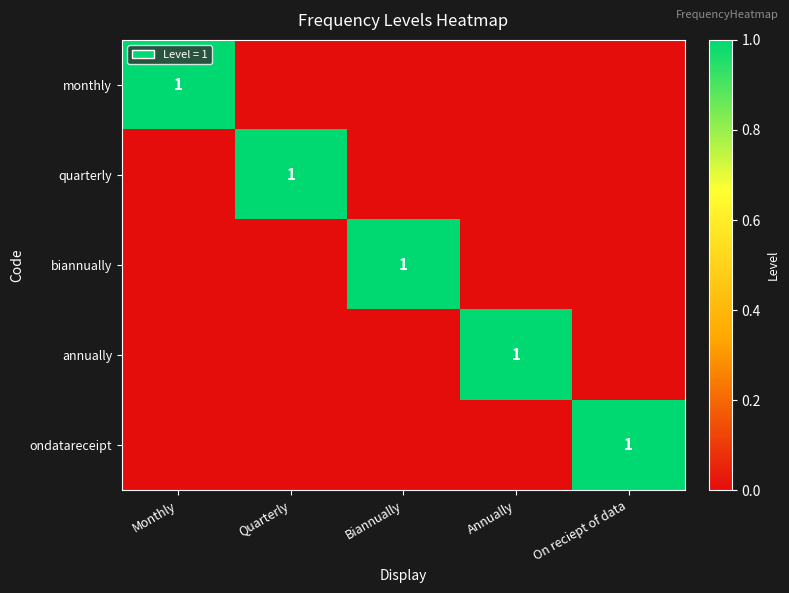

The value of annually at Annually is 1. True or false?

True